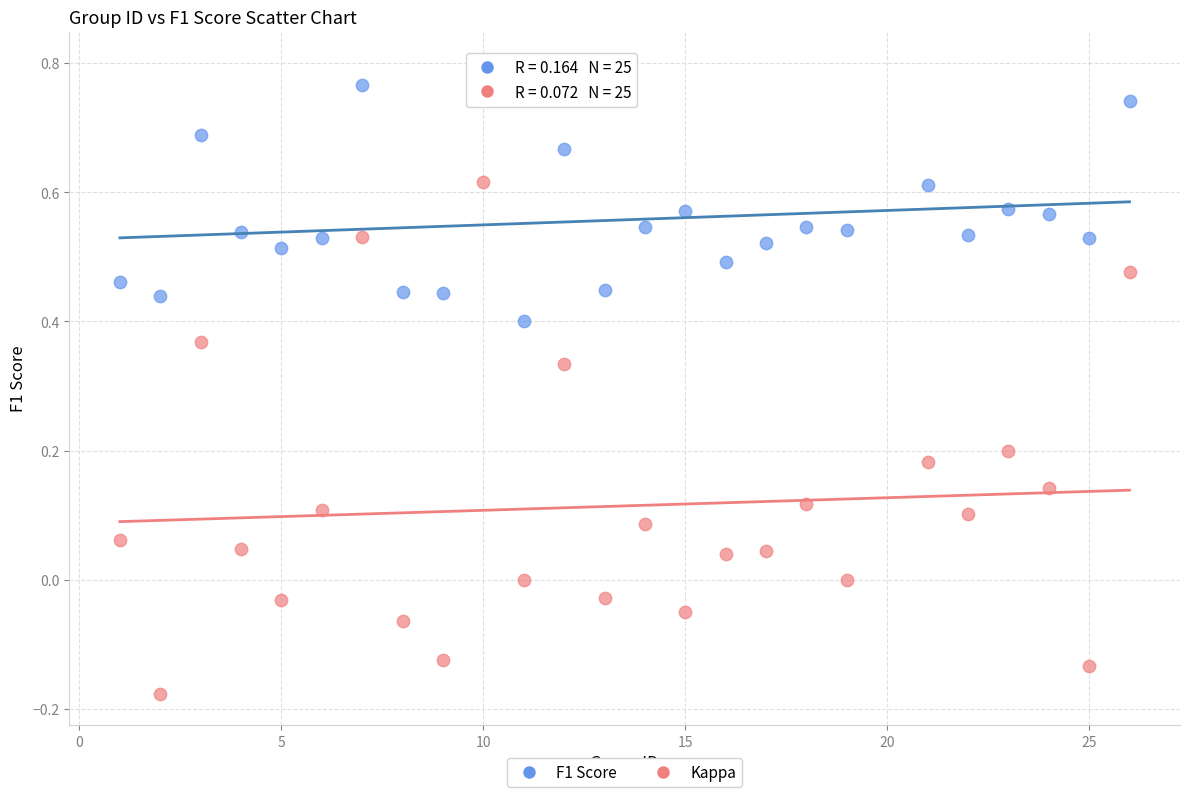

Which series contains the highest Y value?

F1 Score